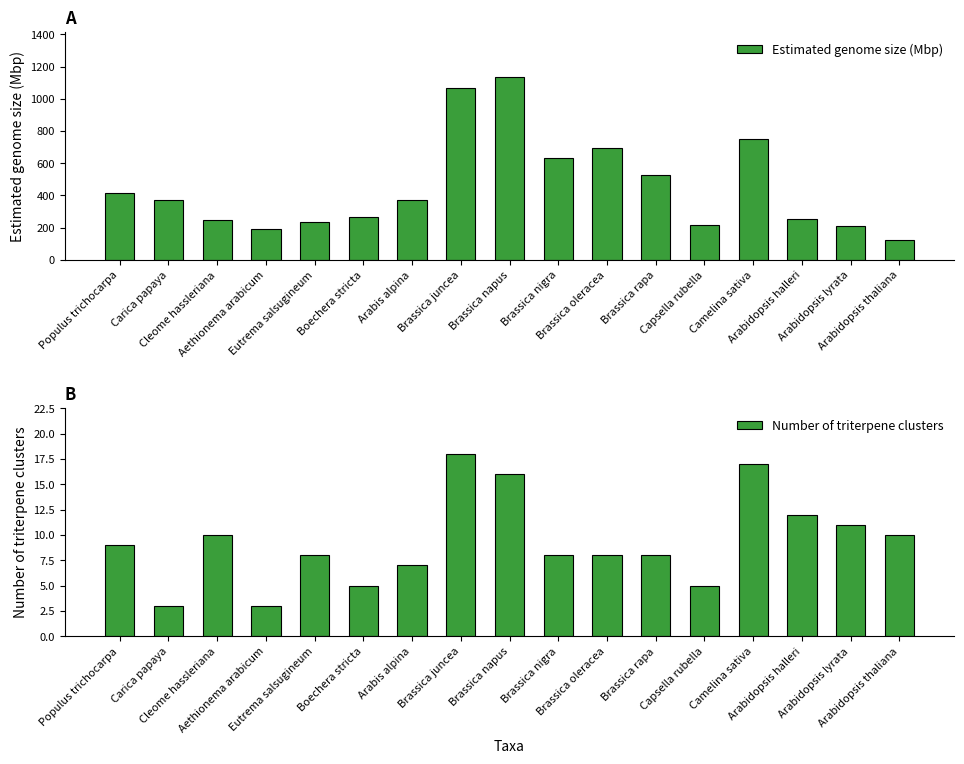

How many bars are there in total?

34